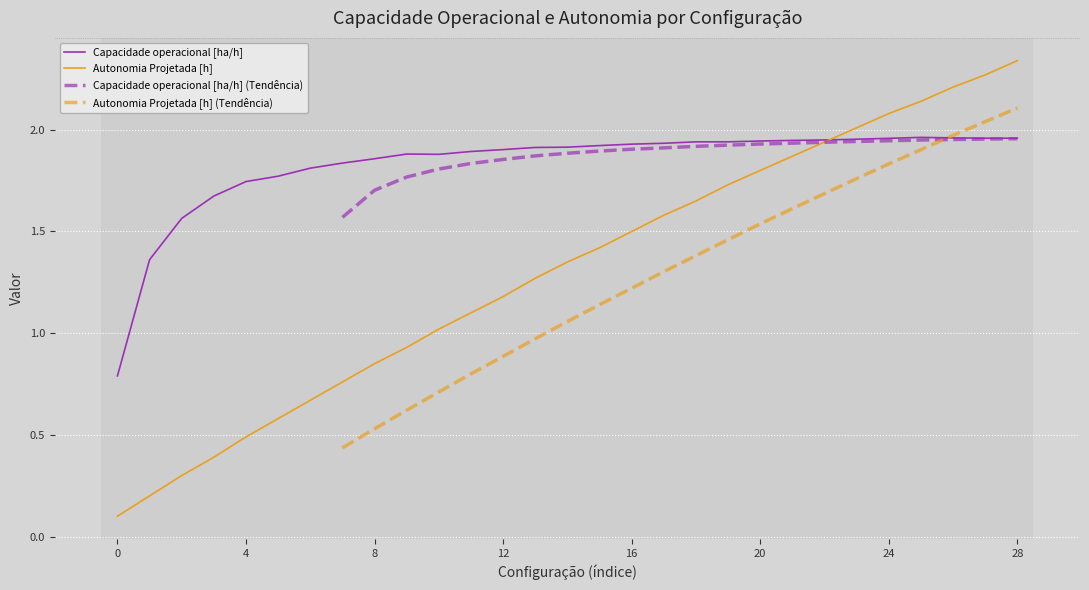

What is the difference between the maximum and minimum values in the Autonomia Projetada [h] series?

2.2